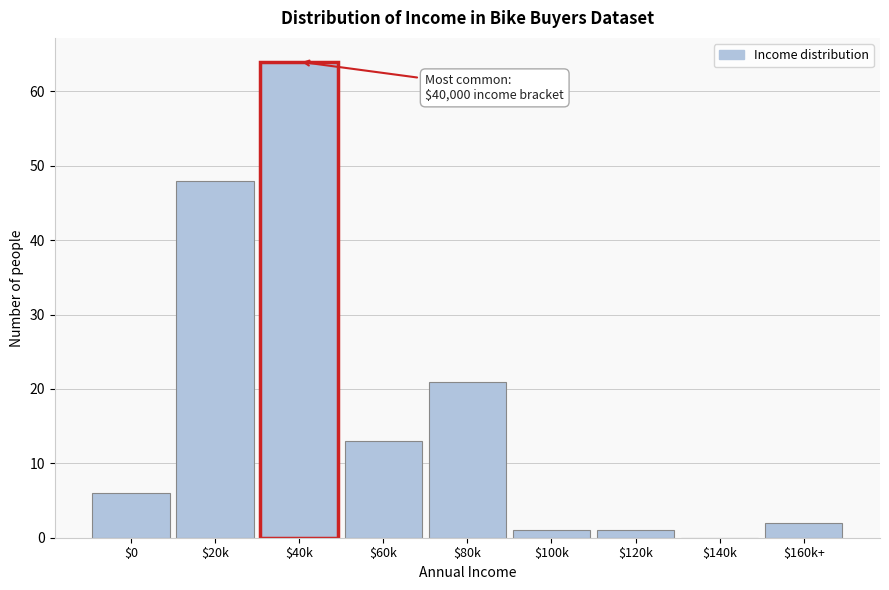

Which category has the highest value across all series?

$40k